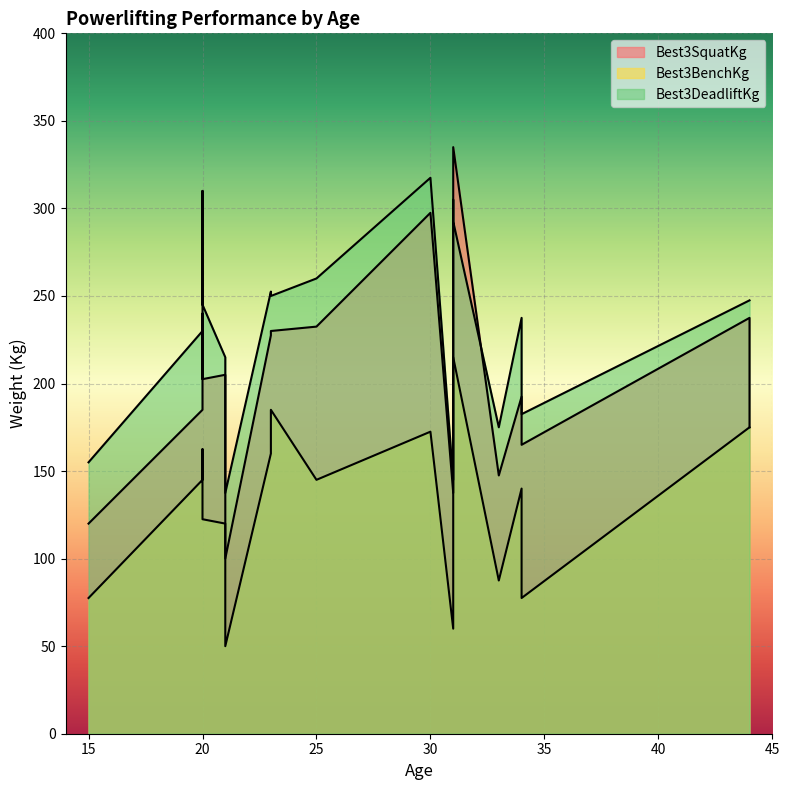

What value does the Best3SquatKg series have at 44?

175.0